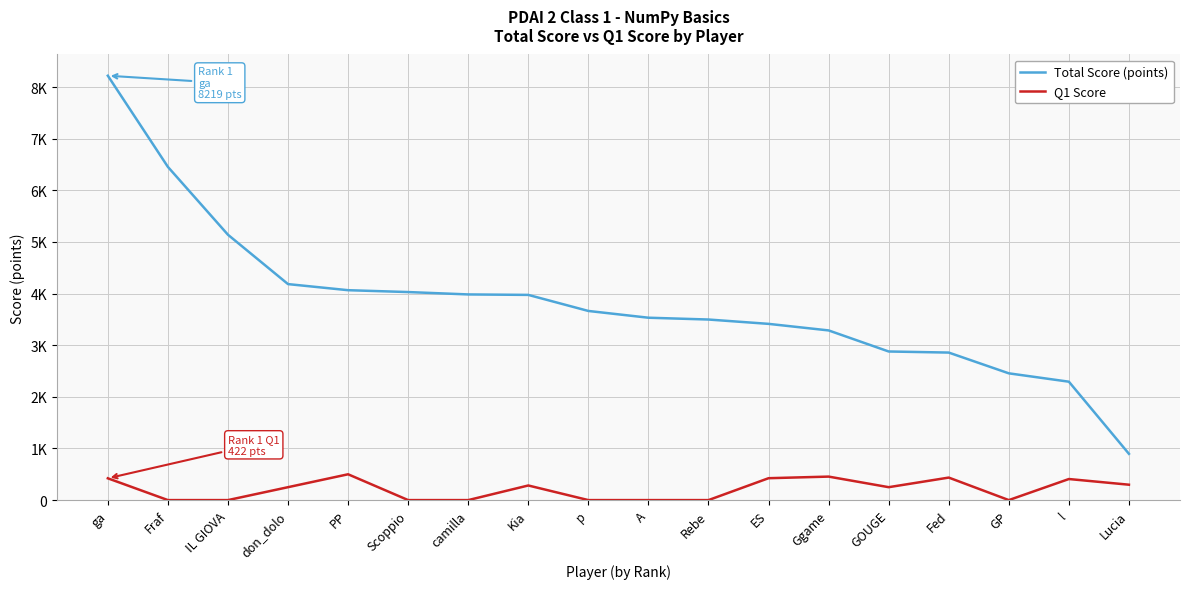

What is the spread (max minus min) of values at camilla?

3983